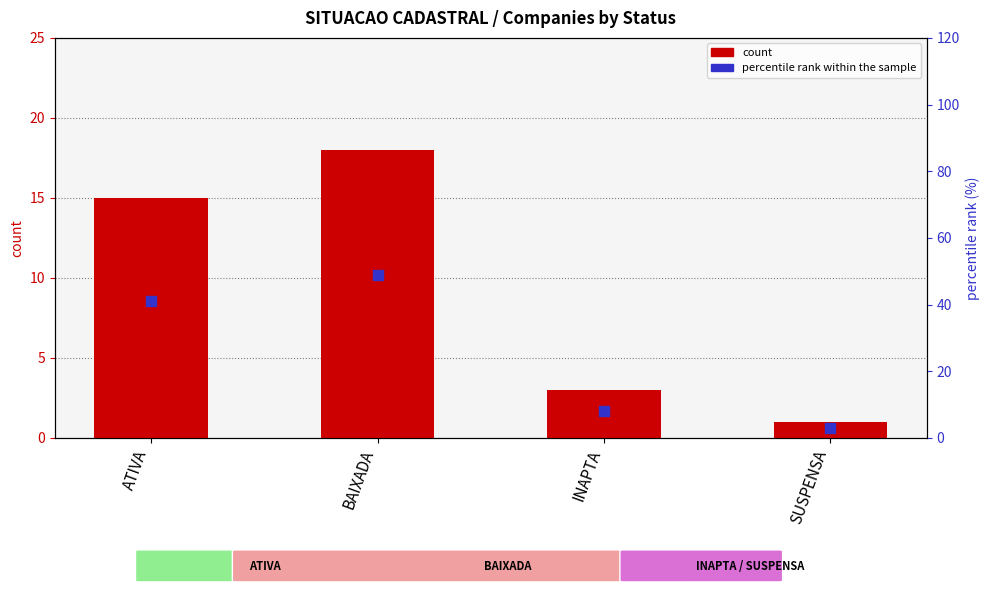

At which category is the sum across all series the highest?

BAIXADA